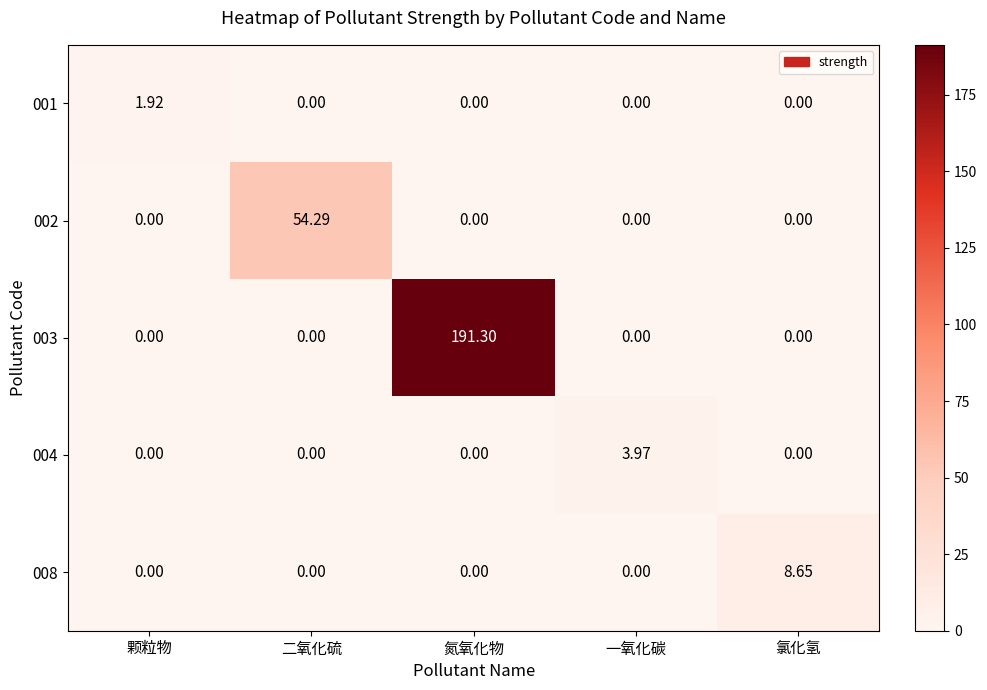

Which label corresponds to the largest value in the chart?

氮氧化物